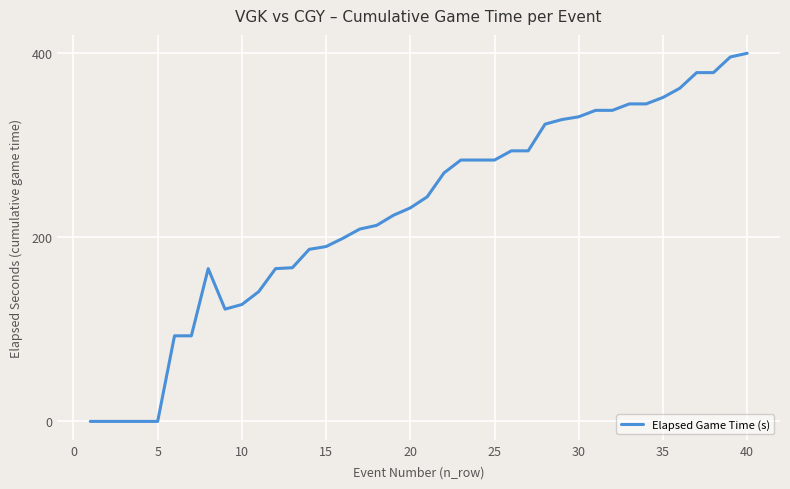

What is the difference between the maximum and minimum values?

400